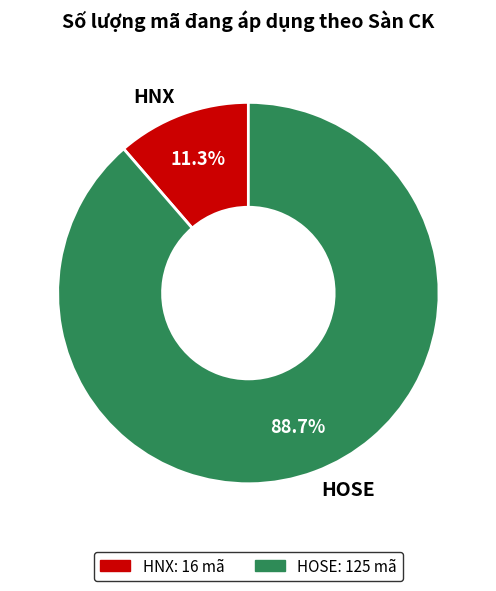

Count the number of slices in the pie.

2